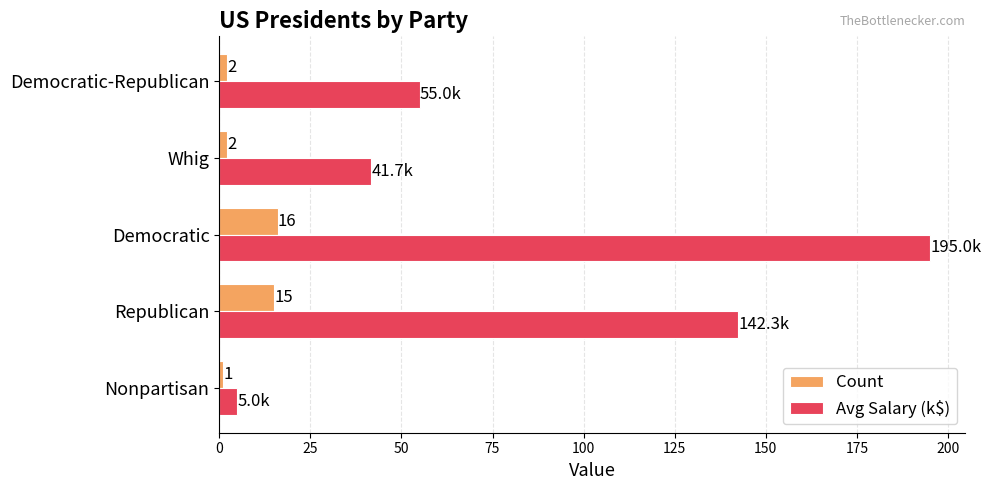

How many data points in Avg Salary (k$) are less than 55?

2